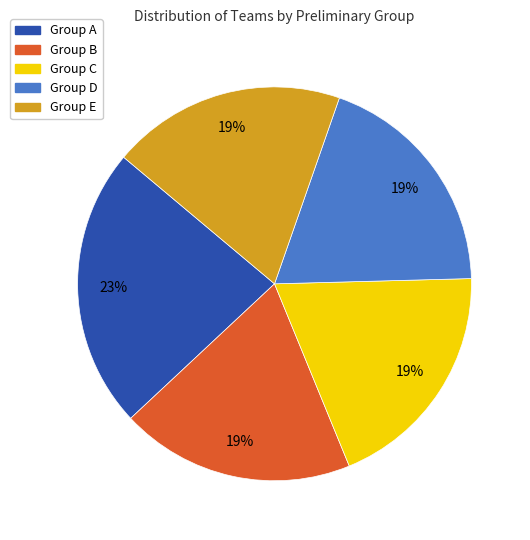

What is the largest slice in the pie chart?

Group A